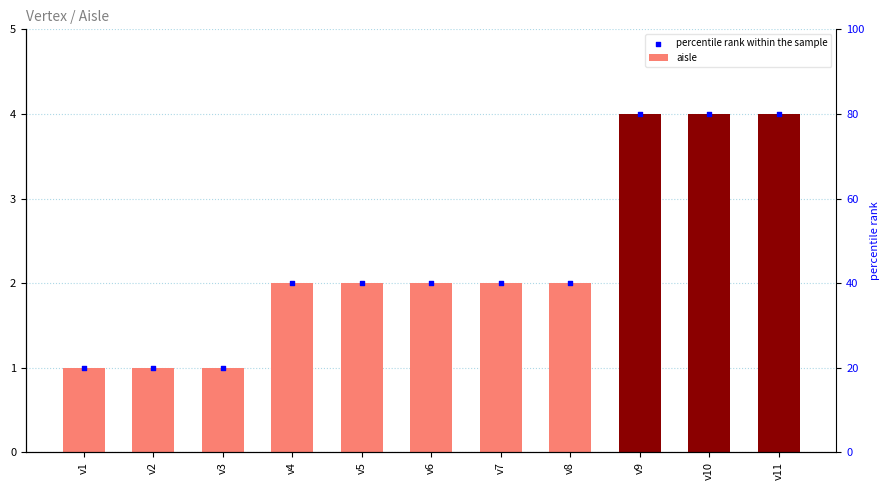

Which series has the largest total across all categories?

aisle